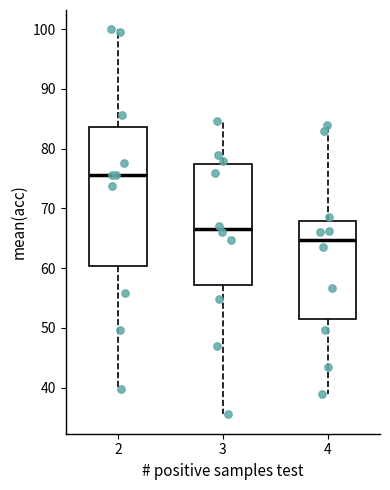

Where is the upper edge of the box at x = 3 on the y-axis? The values are not printed on the chart, so give them approximately, as read against the axis.

78